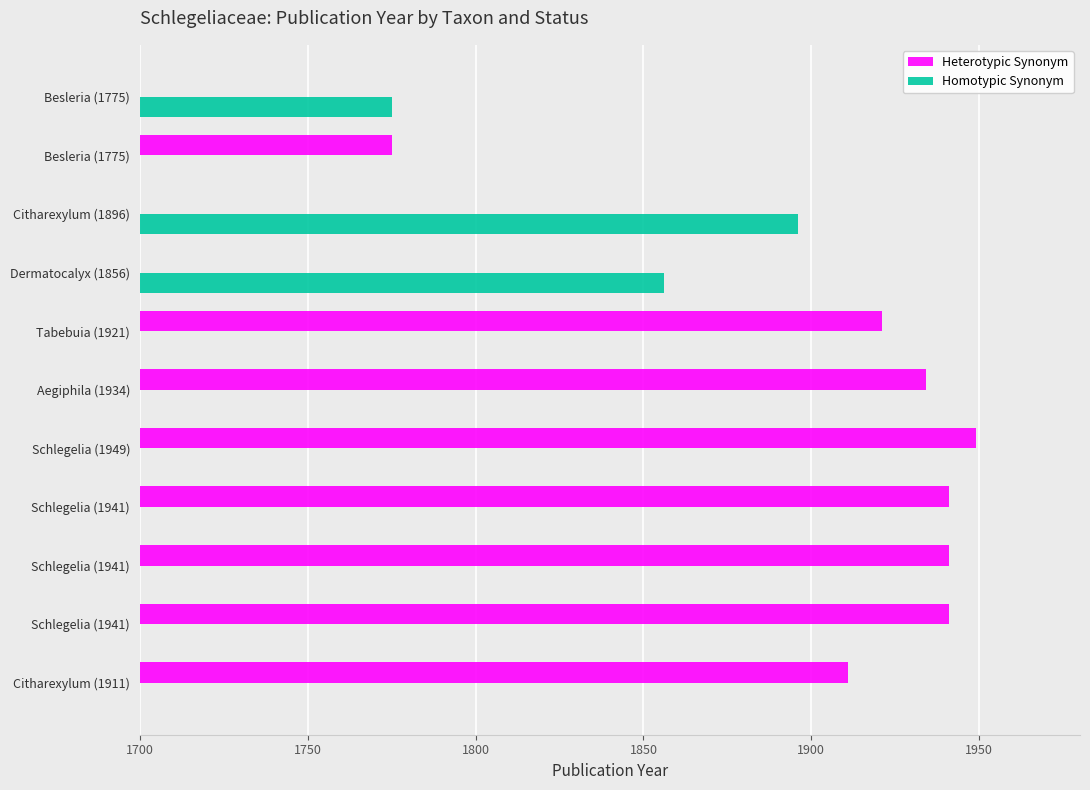

What position from the left is 1850?

4